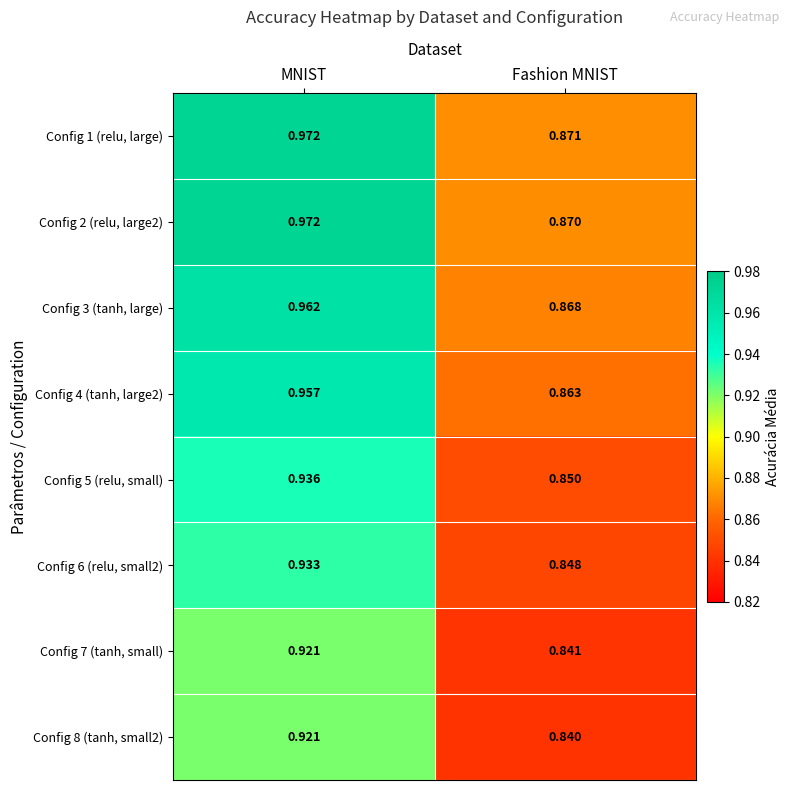

Is the value of Config 6 (relu, small2) at MNIST greater than the value of Config 2 (relu, large2) at Fashion MNIST?

Yes